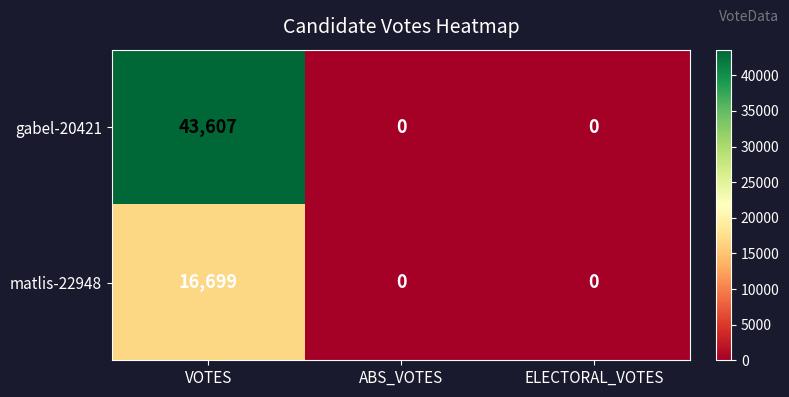

At how many categories does at least one series exceed 17986?

1